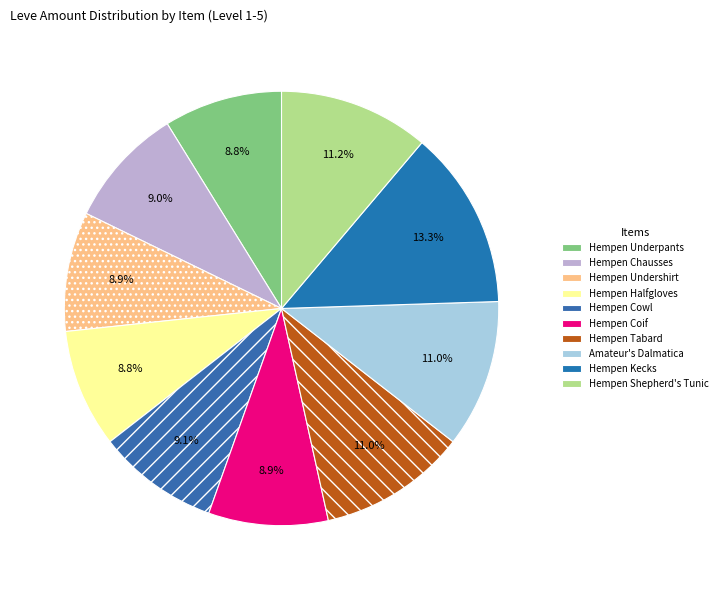

Between Amateur's Dalmatica and Hempen Undershirt, which is larger?

Amateur's Dalmatica